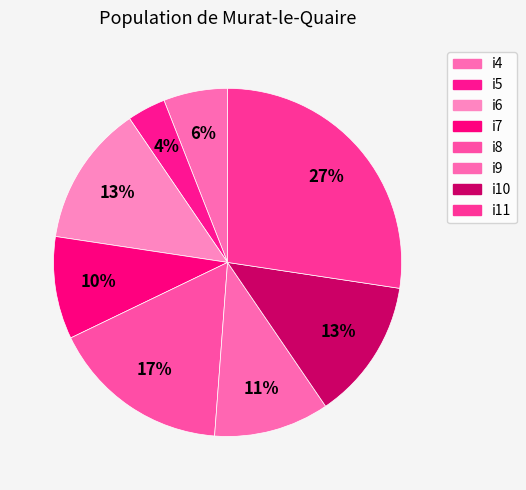

Which has a higher value, i4 or i9?

i9